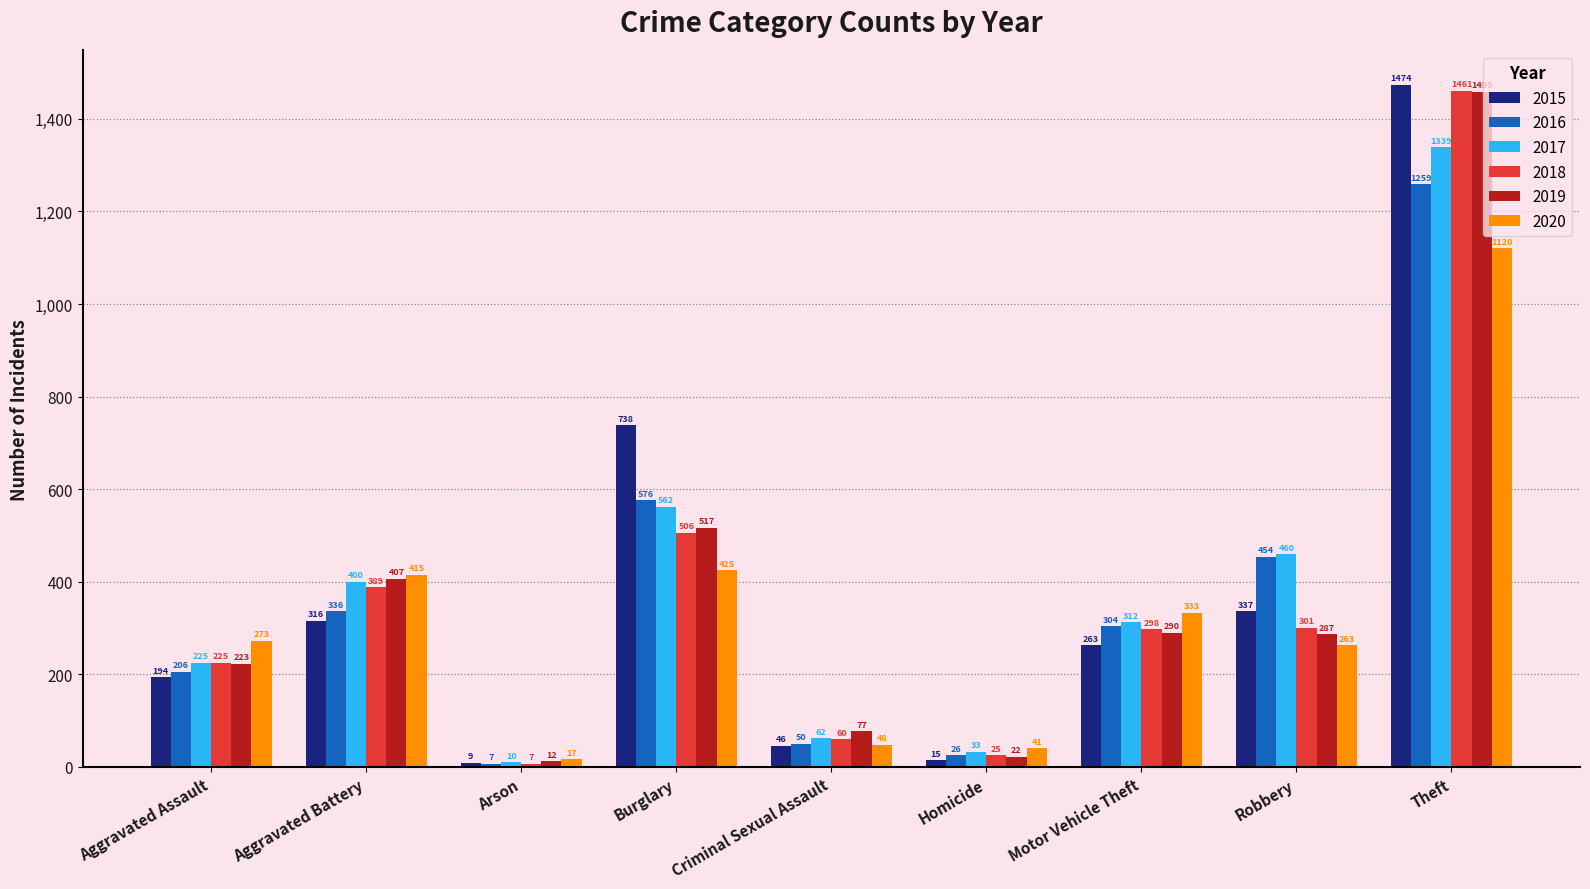

What is the highest value of the 2016 series?

1259